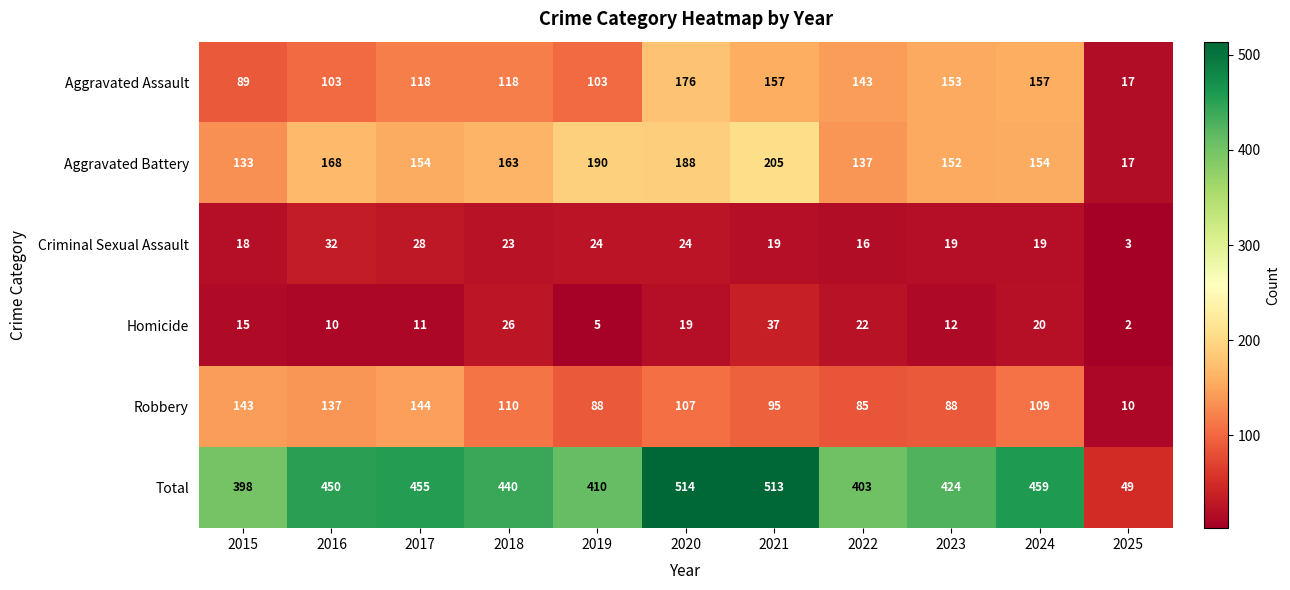

Which category has the highest value in the Robbery series?

2017